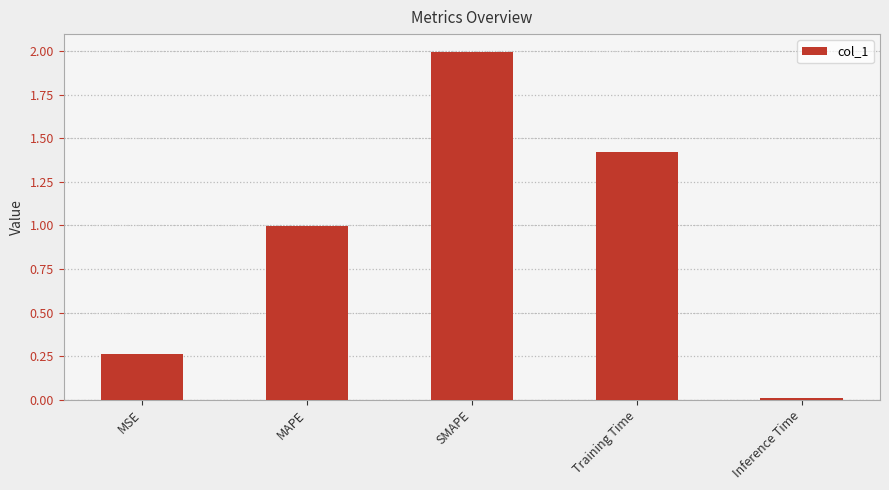

What is the change in value from Training Time to Inference Time?

-1.4